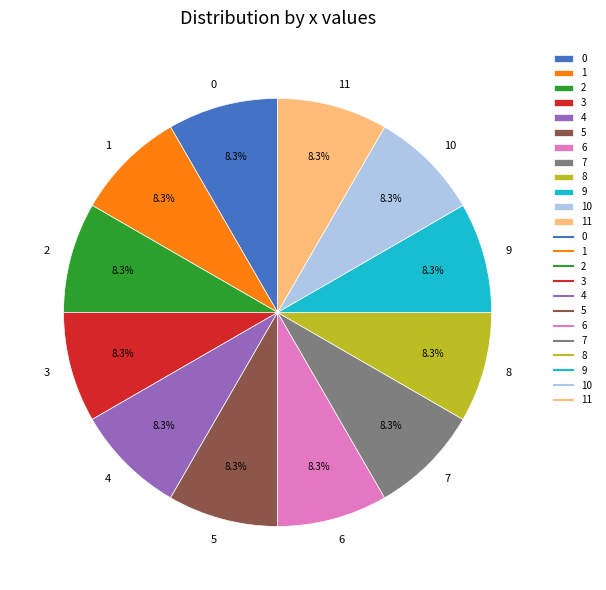

Approximately how many times larger is the value at 5 compared to 6?

1.0